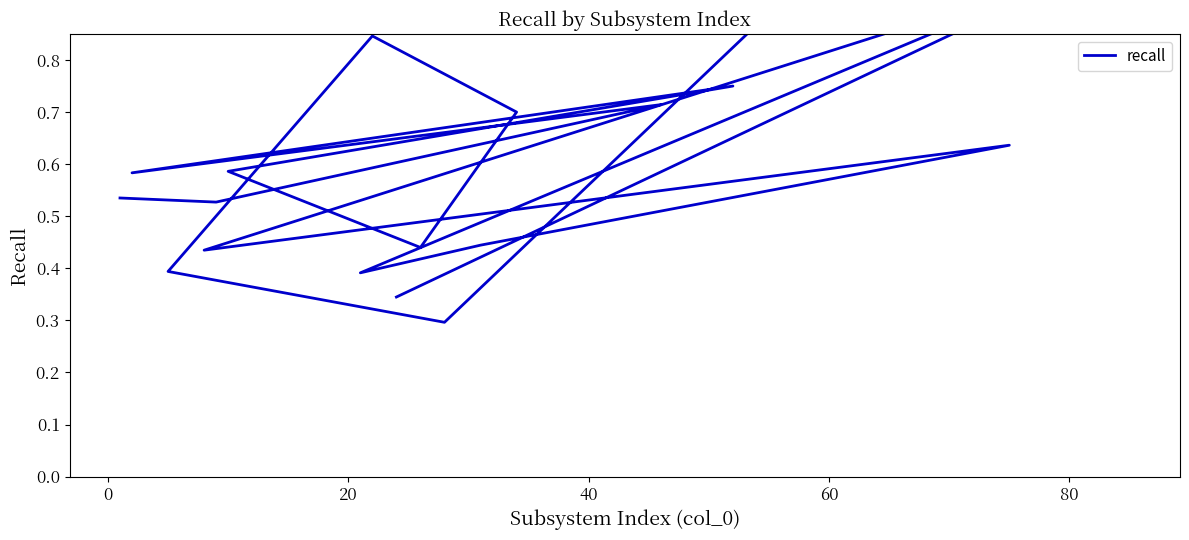

What is the minimum value shown in the chart?

0.3